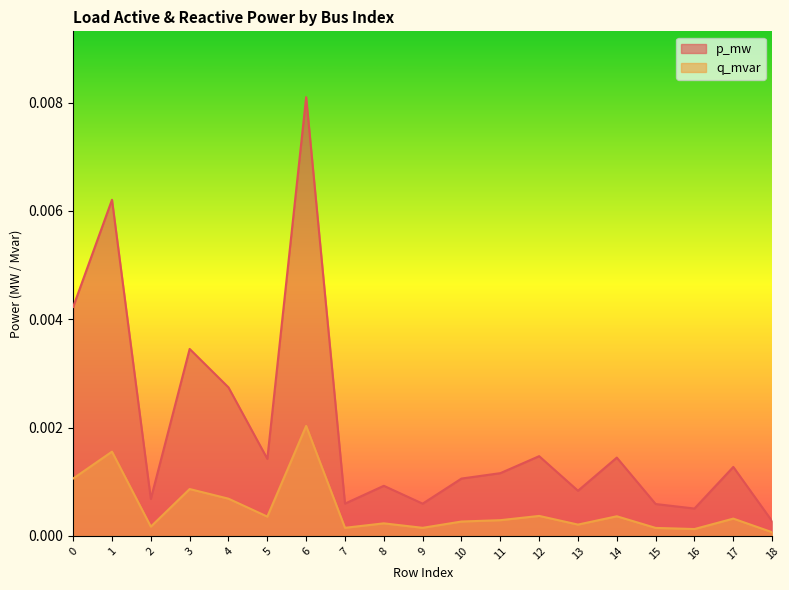

Which series has the largest range (max minus min)?

p_mw